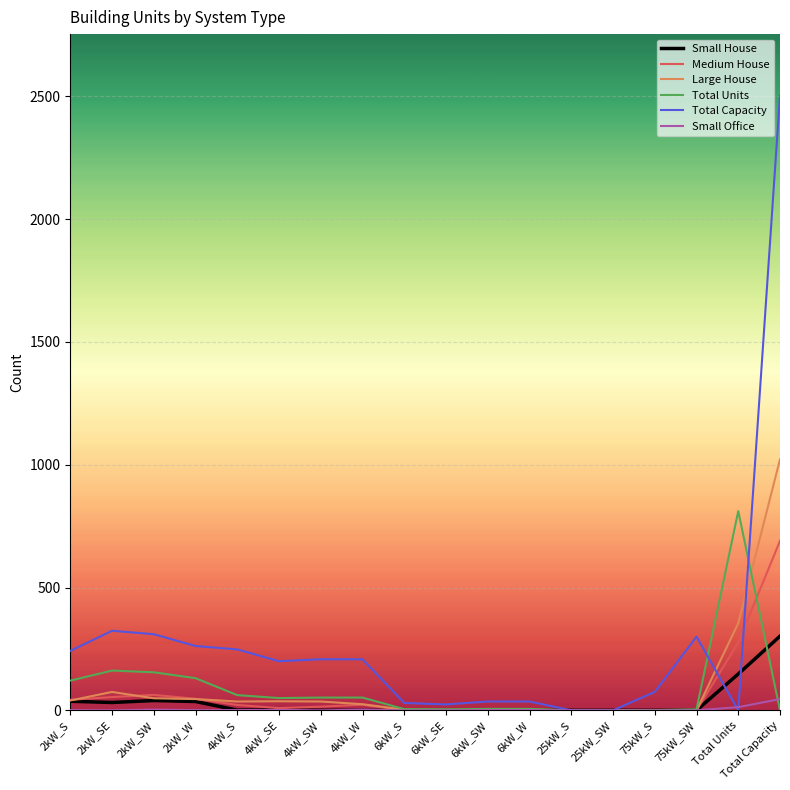

What position from the left is Total Capacity?

18